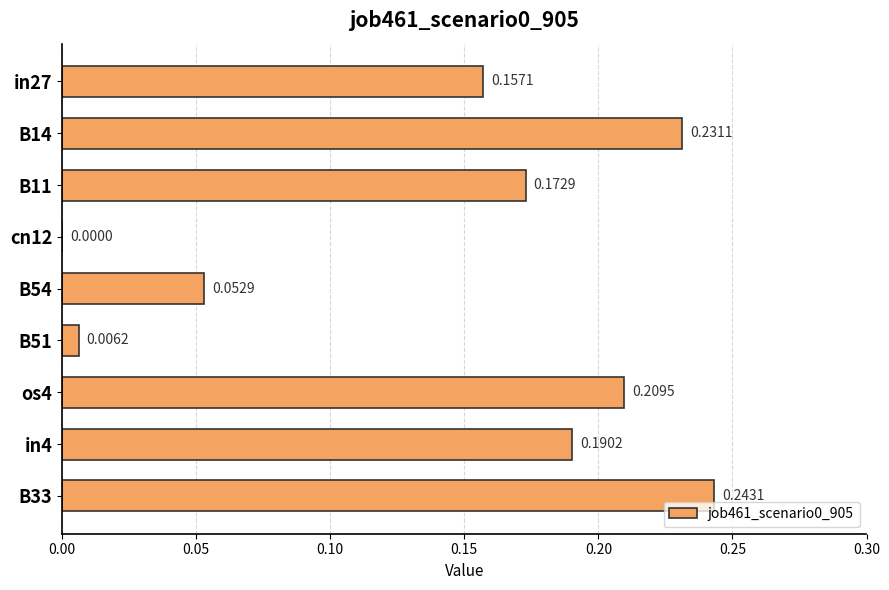

What is the sum of all values?

1.3